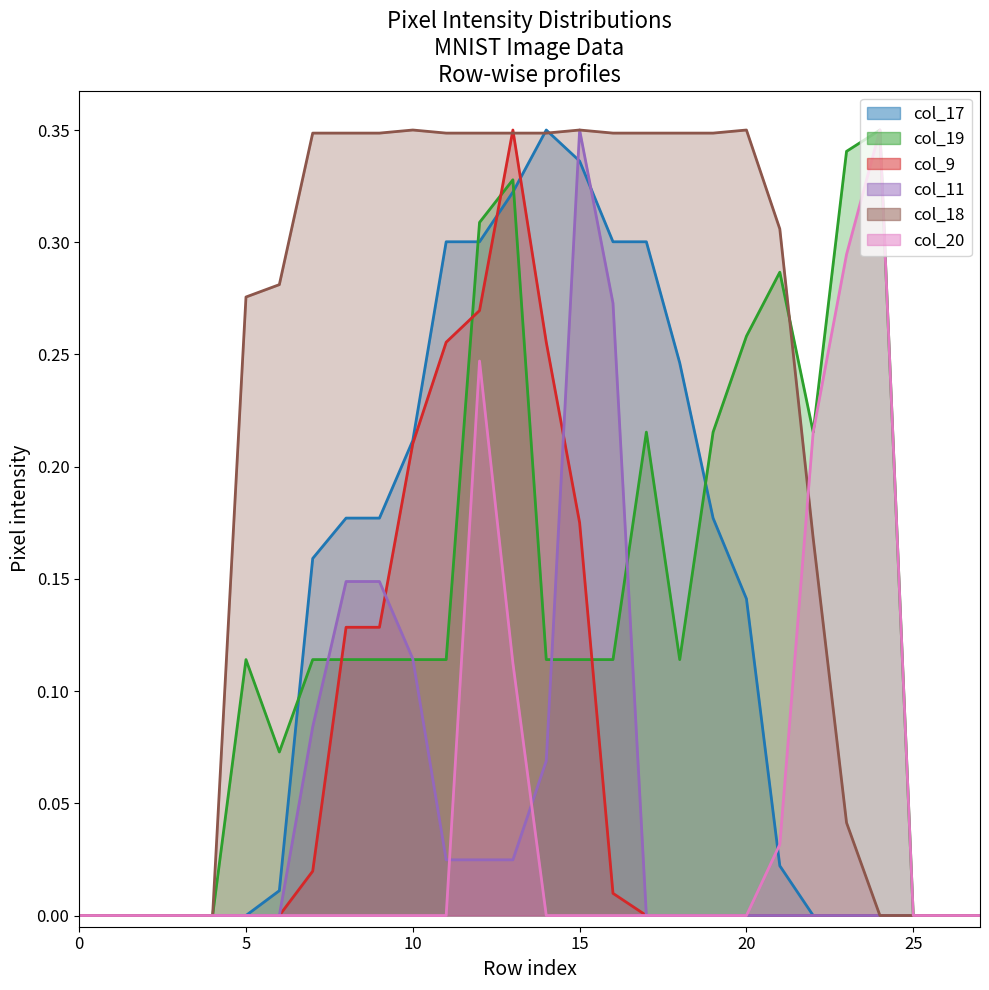

How many data points does each series have?

28